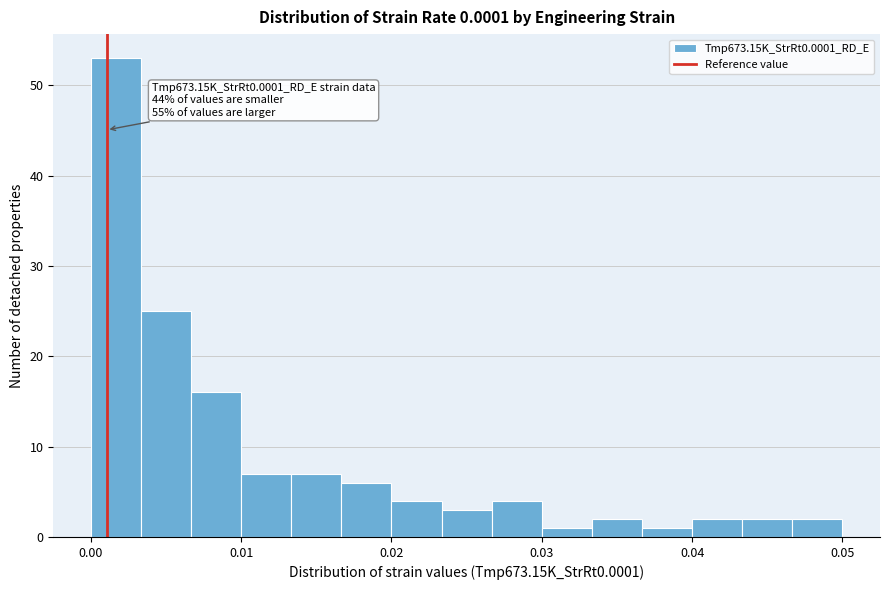

Around what value on the x-axis is the tallest bar? Give the approximate position of its centre, as read against the axis.

0.002